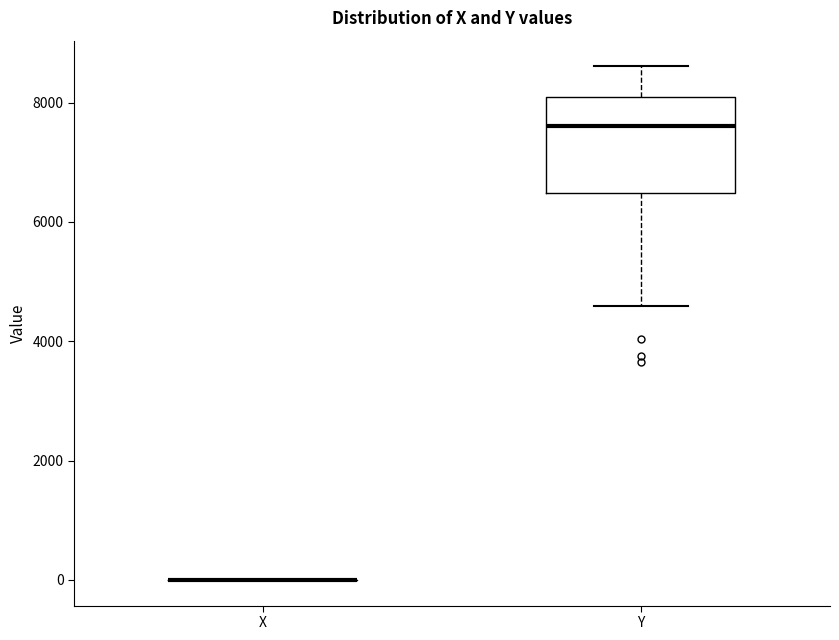

Comparing the boxes themselves (not the whiskers), which one is the tallest?

Y